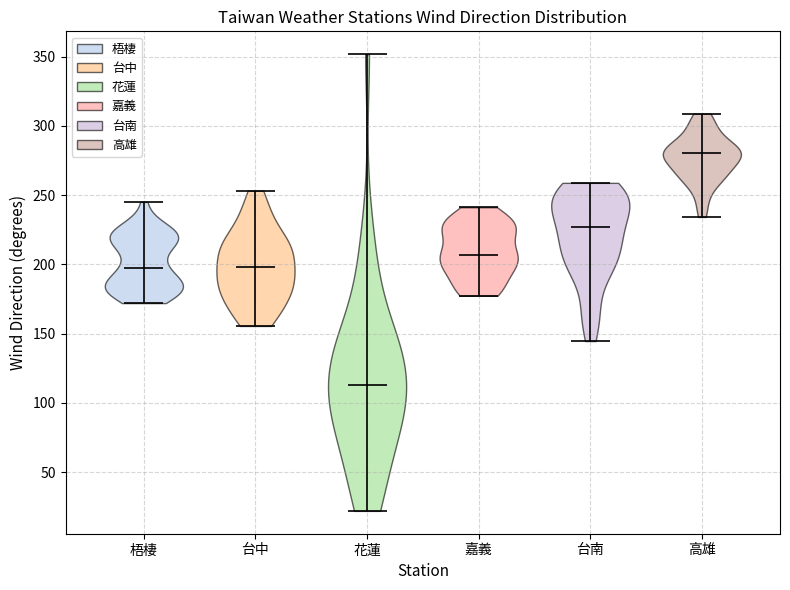

Which violin has the highest median line?

高雄